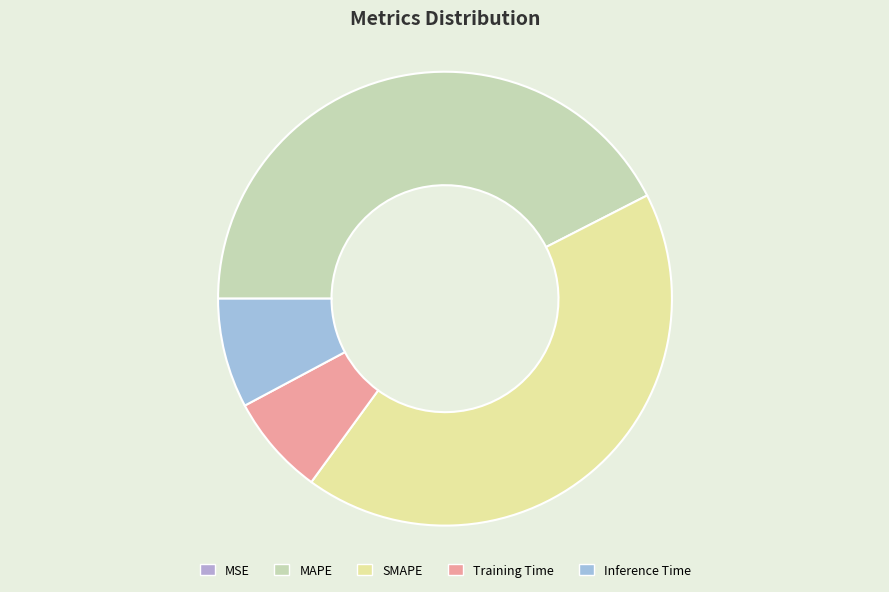

True or false: SMAPE accounts for 30% of the total.

False